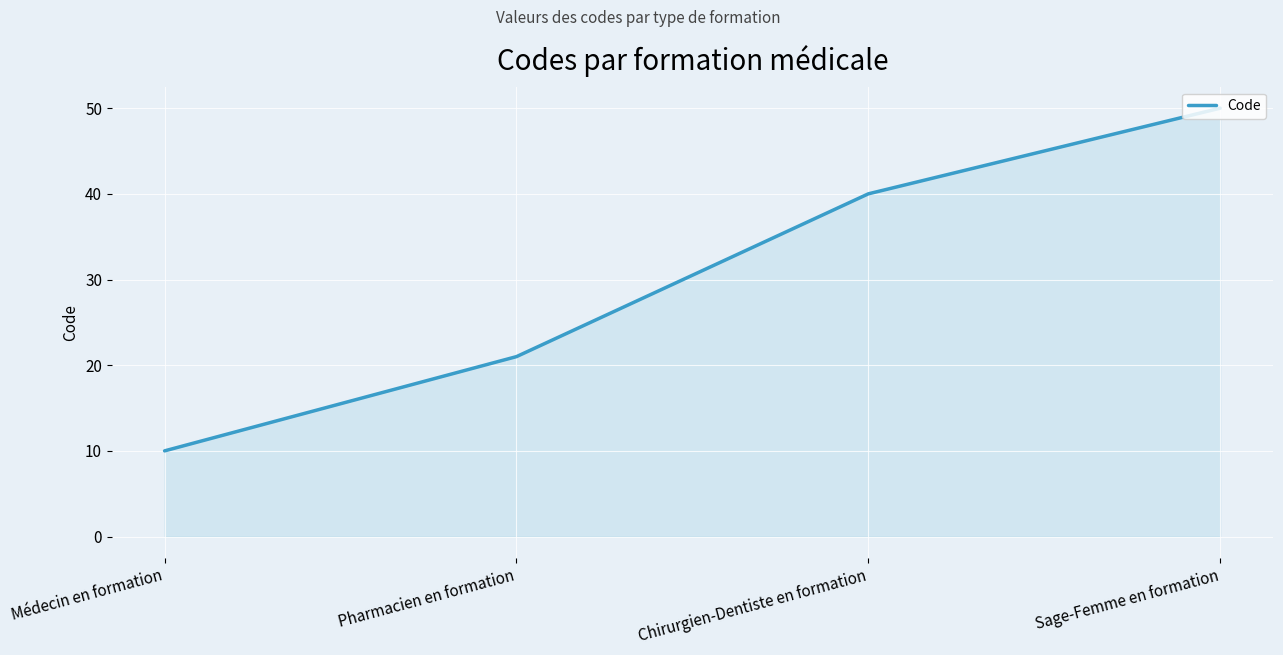

Where is the data nearest to the value 30?

Pharmacien en formation